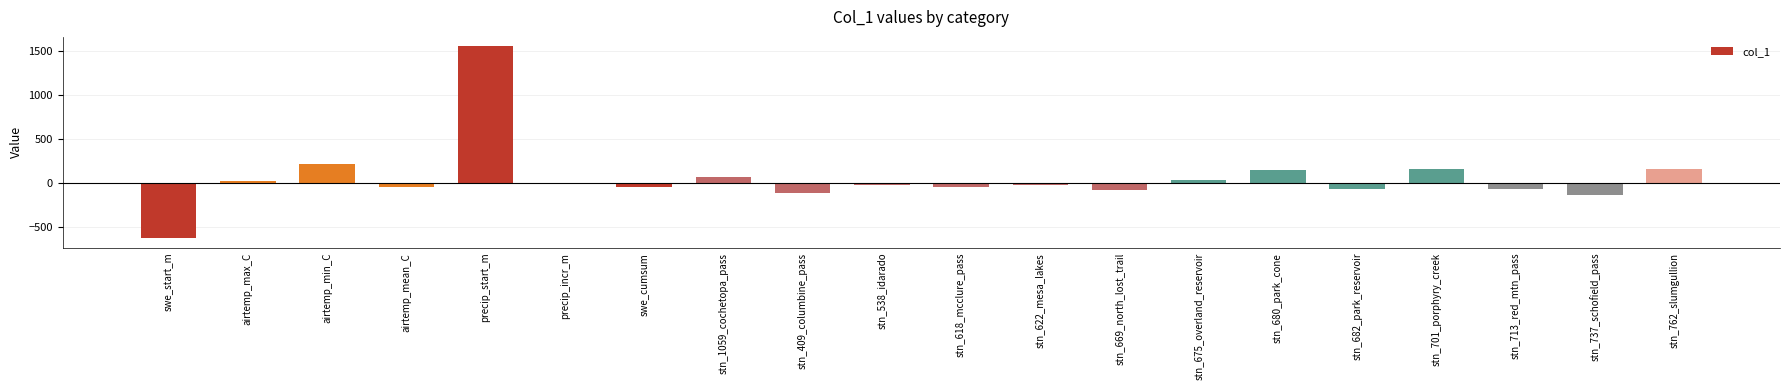

Which has a higher value, stn_682_park_reservoir or precip_start_m?

precip_start_m